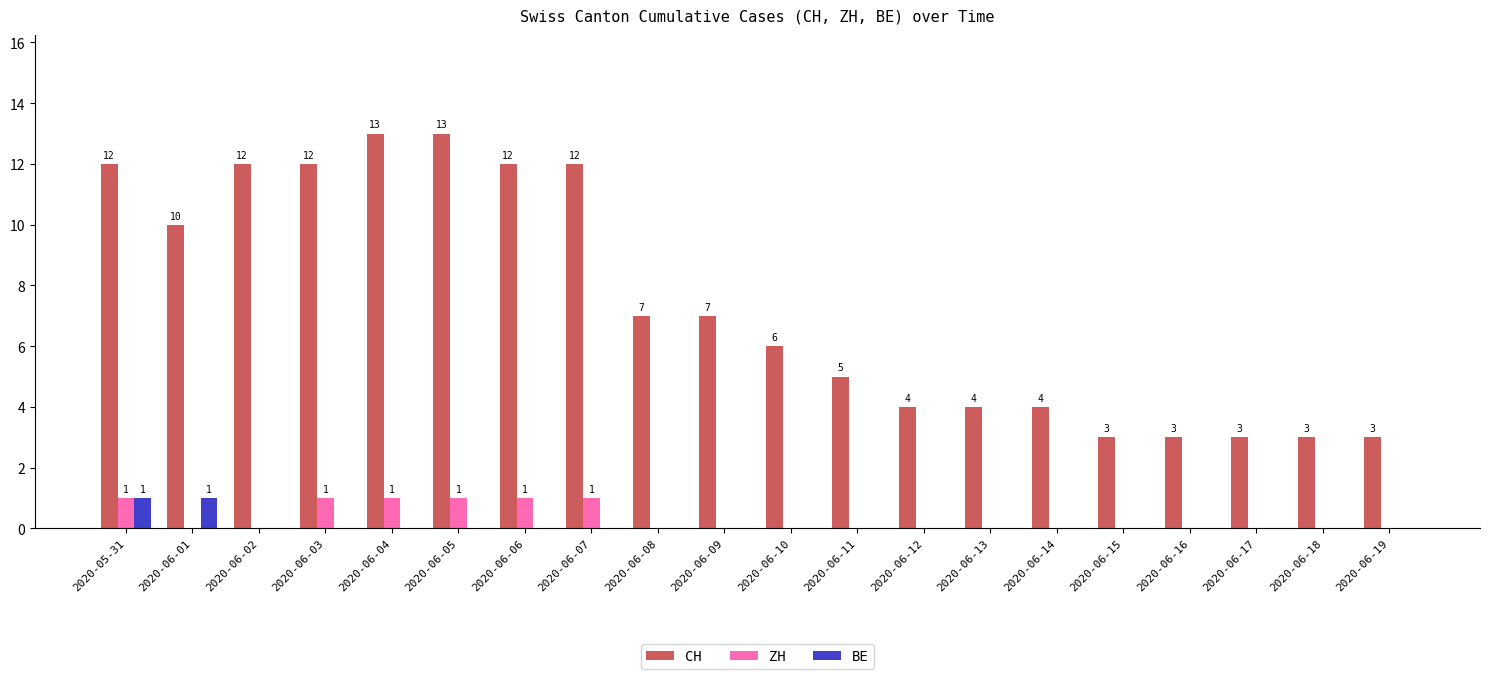

Reading right to left, transcribe all the data shown in this chart.

CH: 3	3	3	3	3	4	4	4	5	6	7	7	12	12	13	13	12	12	10	12
ZH: 0	0	0	0	0	0	0	0	0	0	0	0	1	1	1	1	1	0	0	1
BE: 0	0	0	0	0	0	0	0	0	0	0	0	0	0	0	0	0	0	1	1